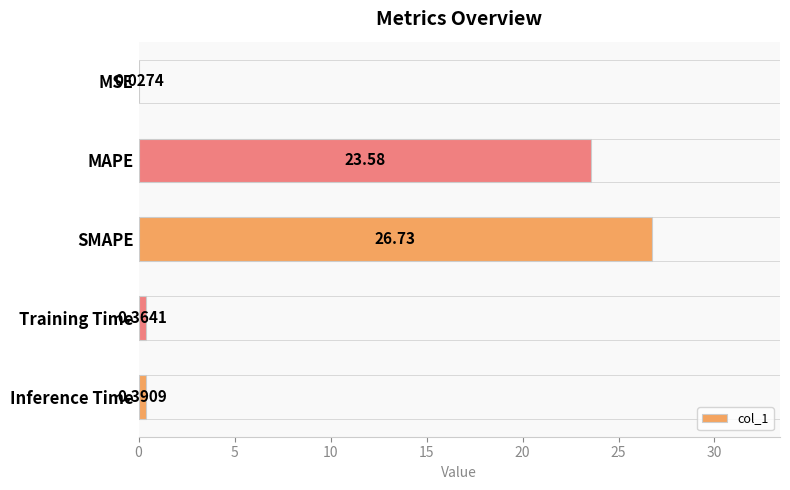

What is the change in value from MSE to MAPE?

+23.6